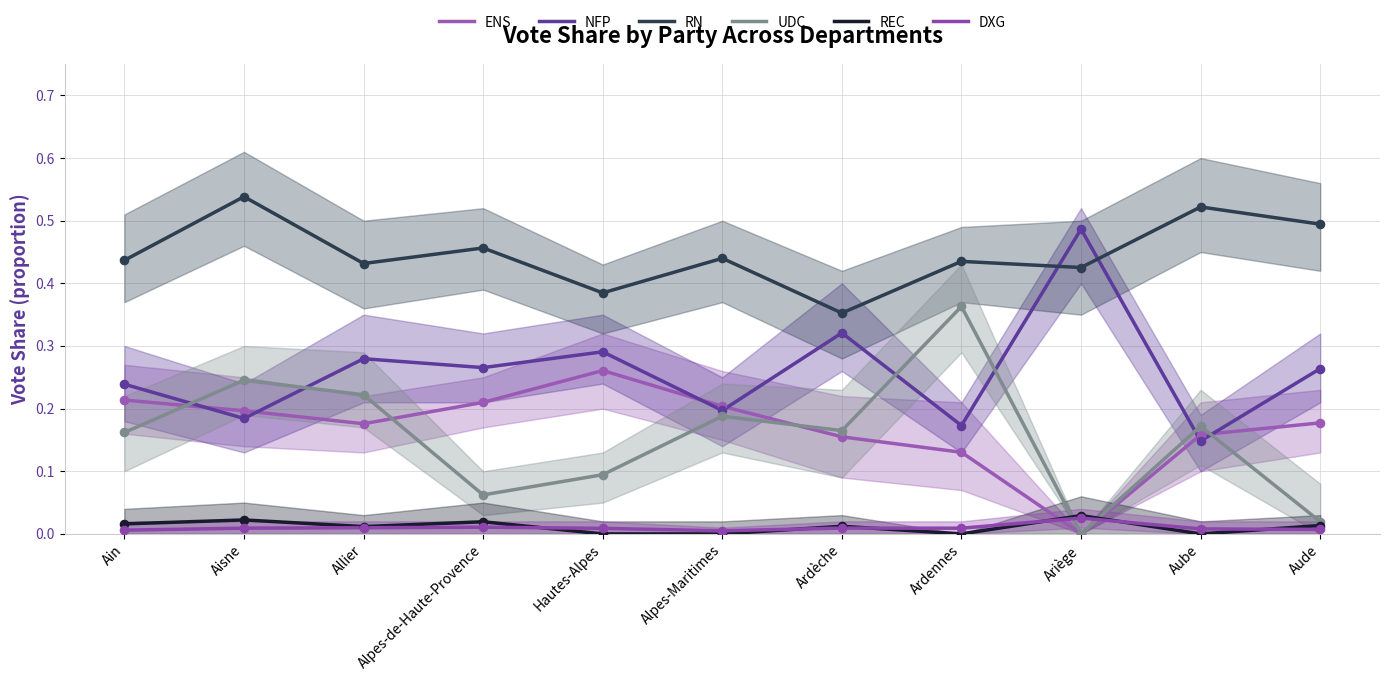

Which series reaches the minimum Y coordinate?

ENS